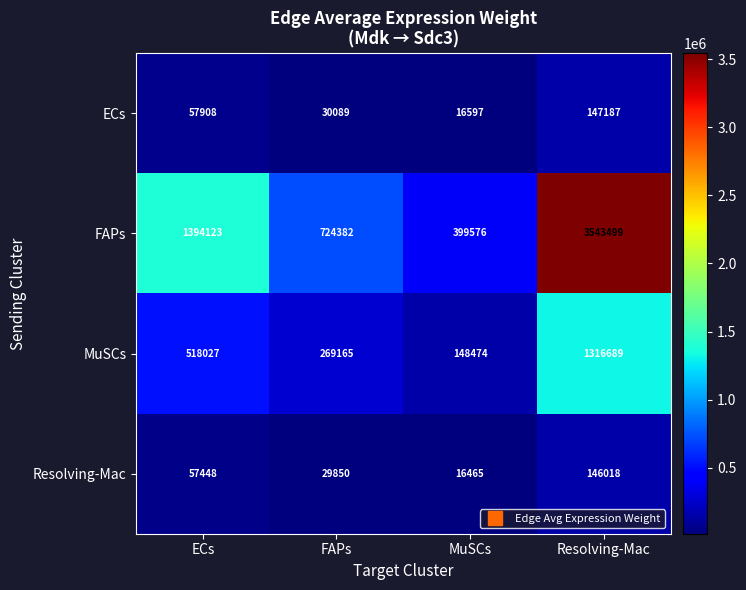

What is the sum of all Resolving-Mac values?

249781